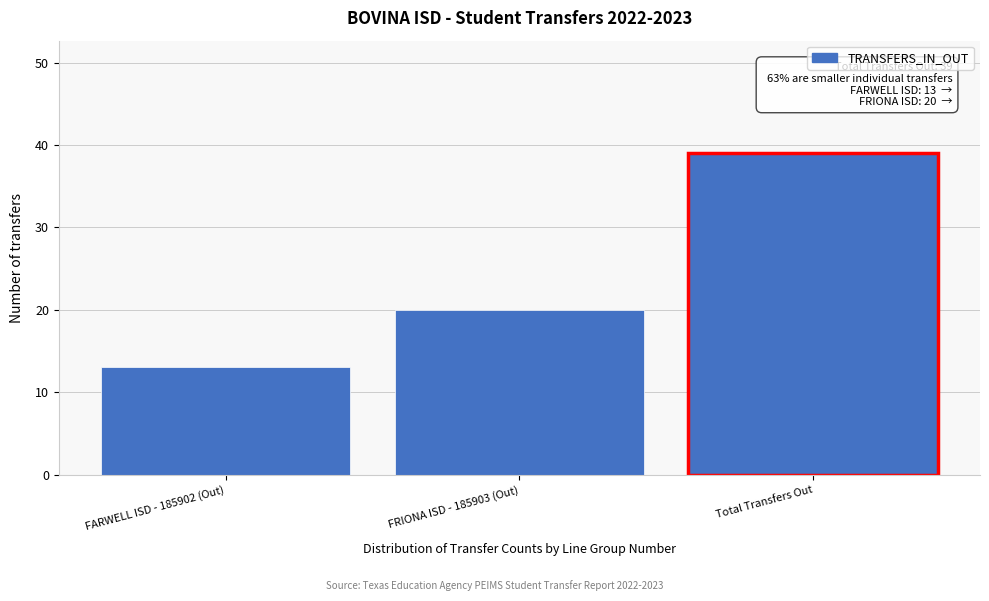

Reading left to right, list all the values displayed in this chart.

13	20	39